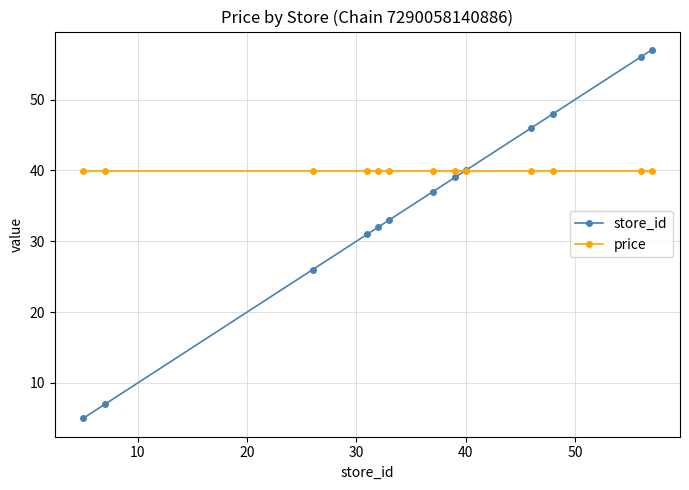

At how many categories does at least one series exceed 9?

13